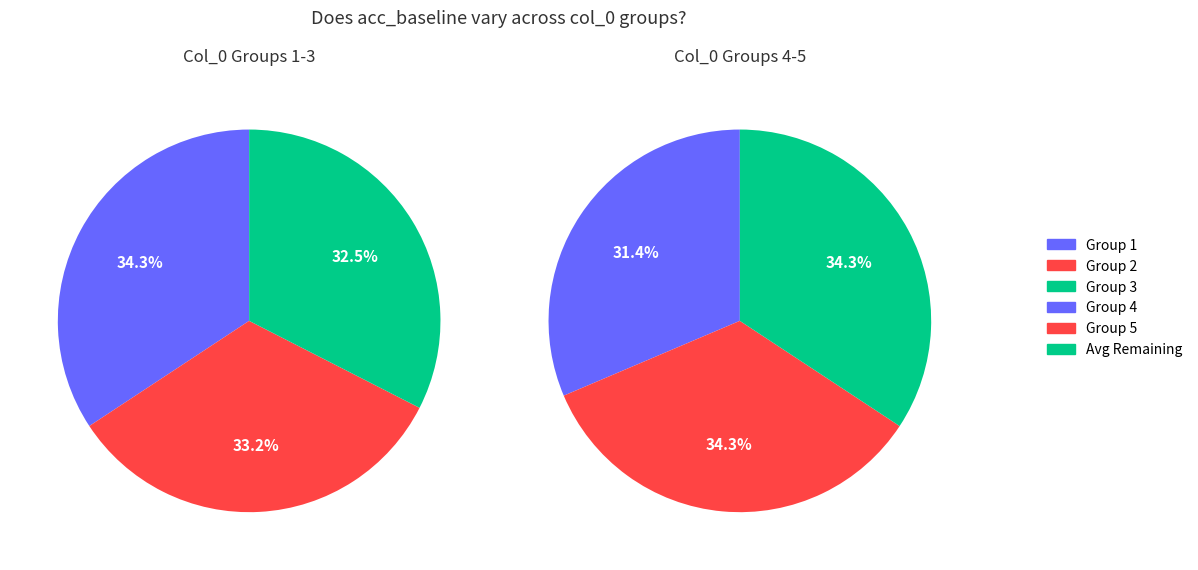

To the nearest percent, what is the difference between the largest and smallest slice percentages?

2%